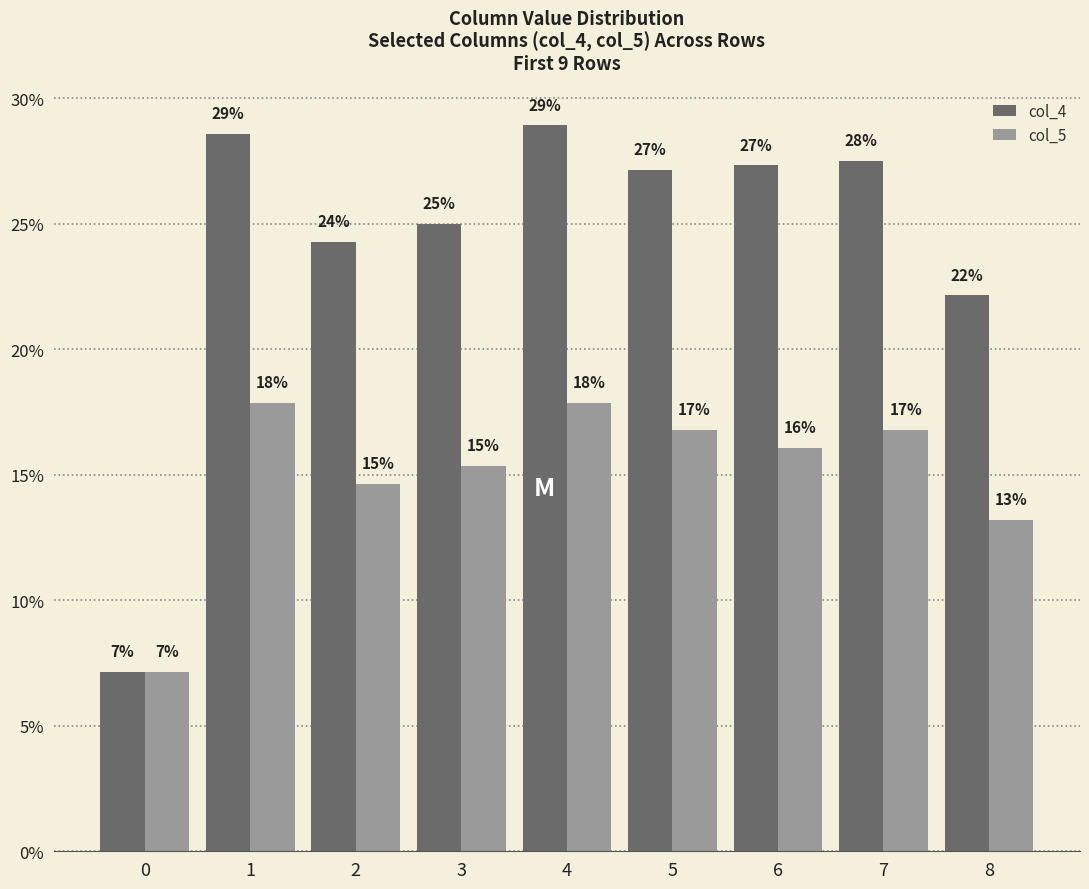

Which series changed the most between 1 and 5?

col_4